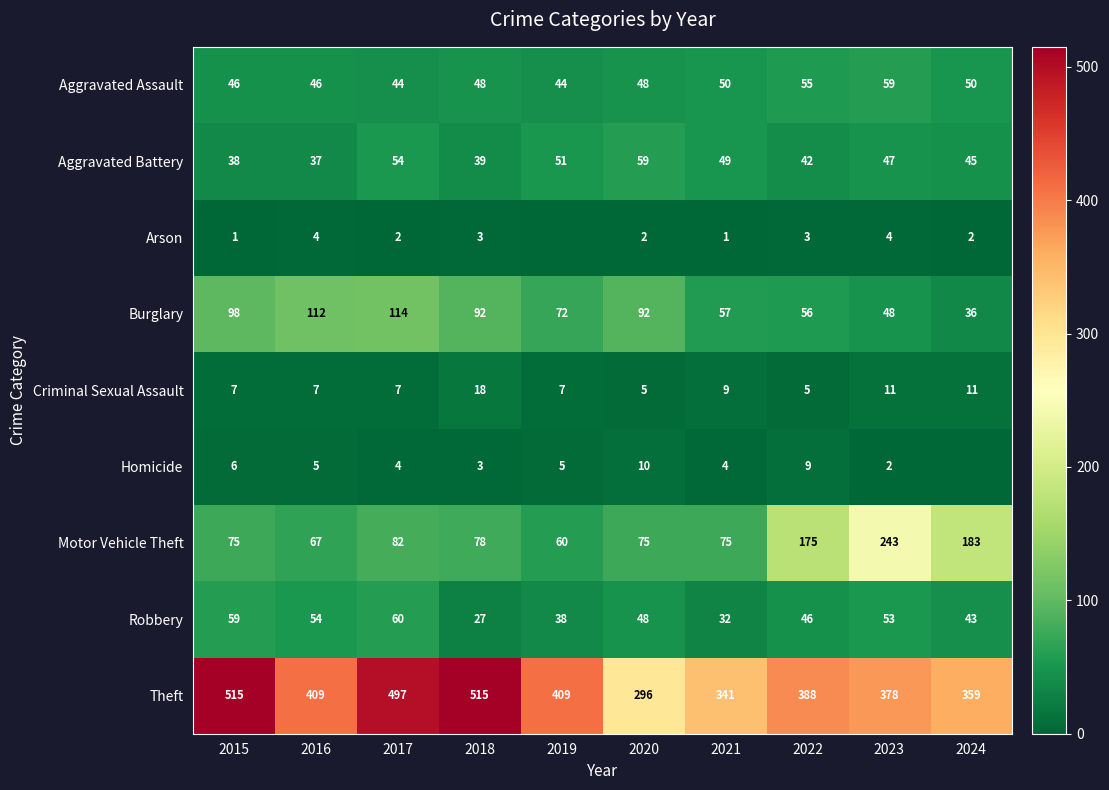

Is the value of Burglary at 2021 greater than the value of Motor Vehicle Theft at 2021?

No